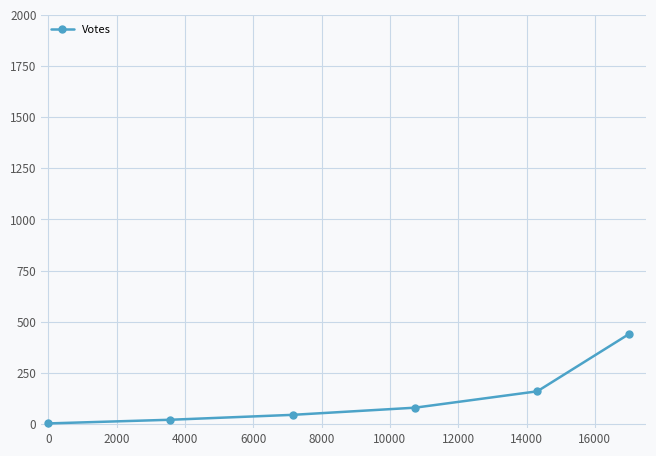

True or false: there are more than 2 points higher than both neighbors.

False